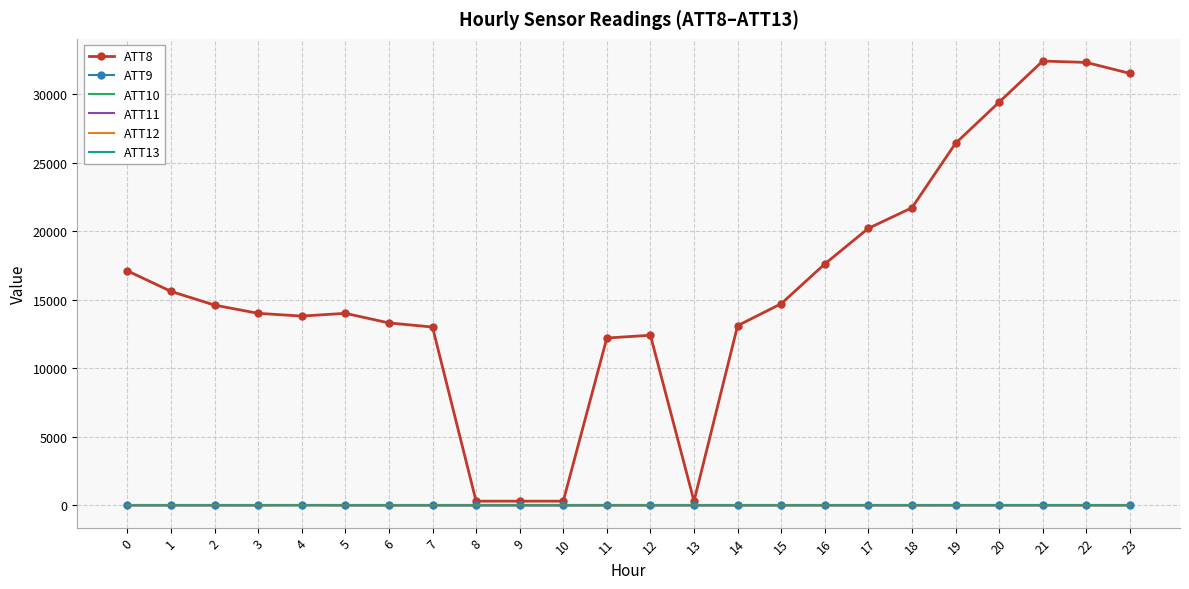

True or false: ATT10 and ATT13 cross at least once.

False